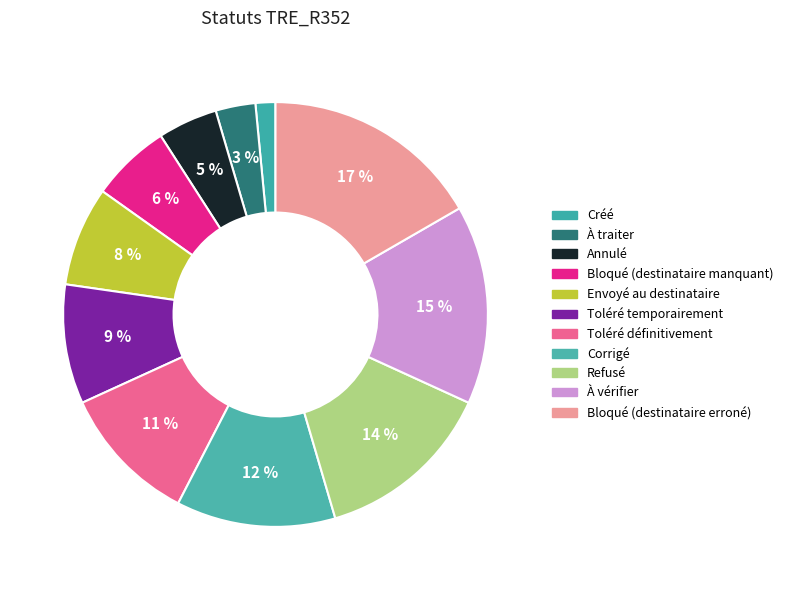

Is it true that Annulé is 12% of the pie?

False